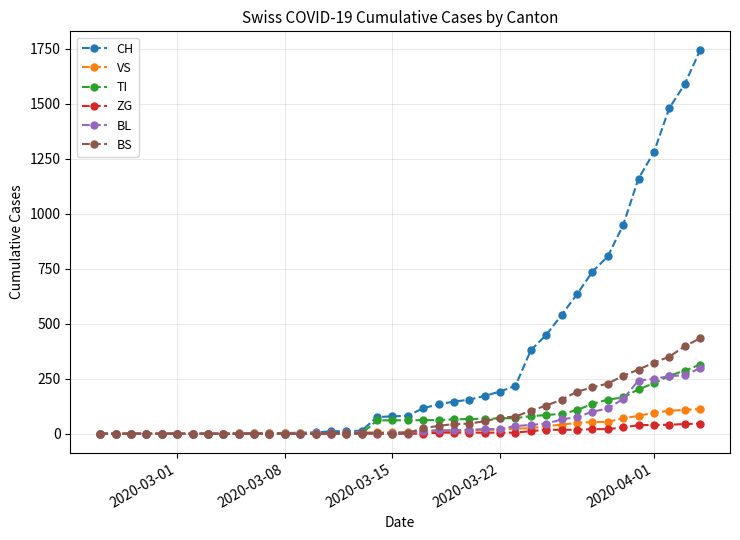

Which series has the largest range (max minus min)?

CH